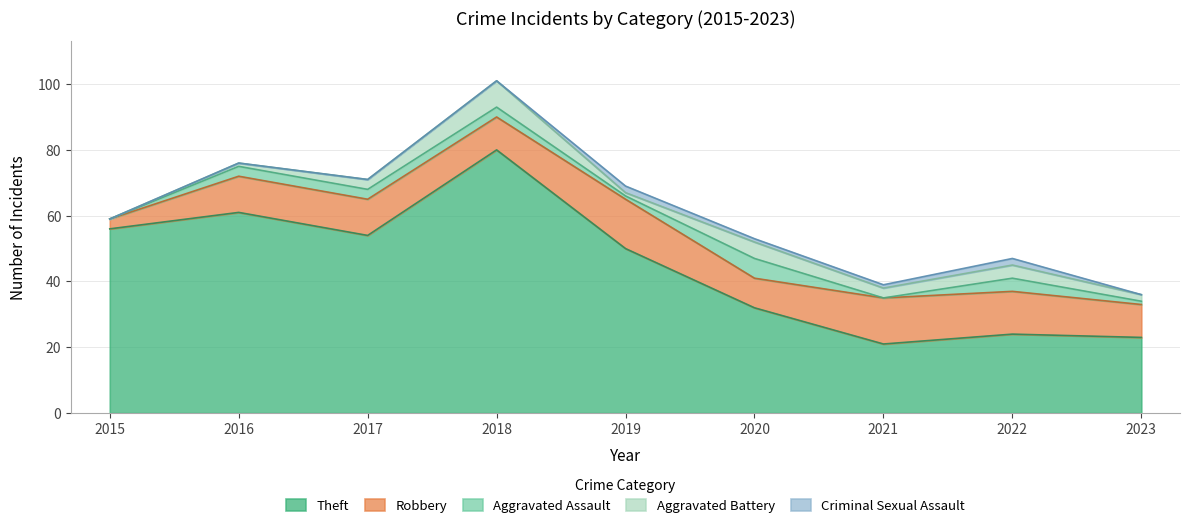

List the series in order of their peak value, lowest first.

Criminal Sexual Assault, Aggravated Assault, Aggravated Battery, Robbery, Theft